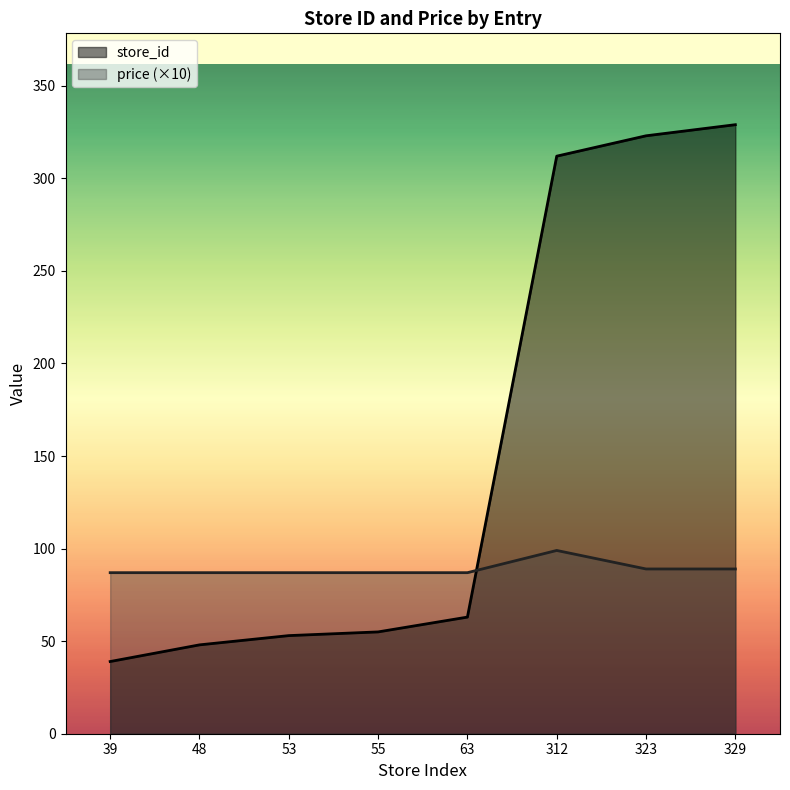

At which category is the sum across all series the highest?

329